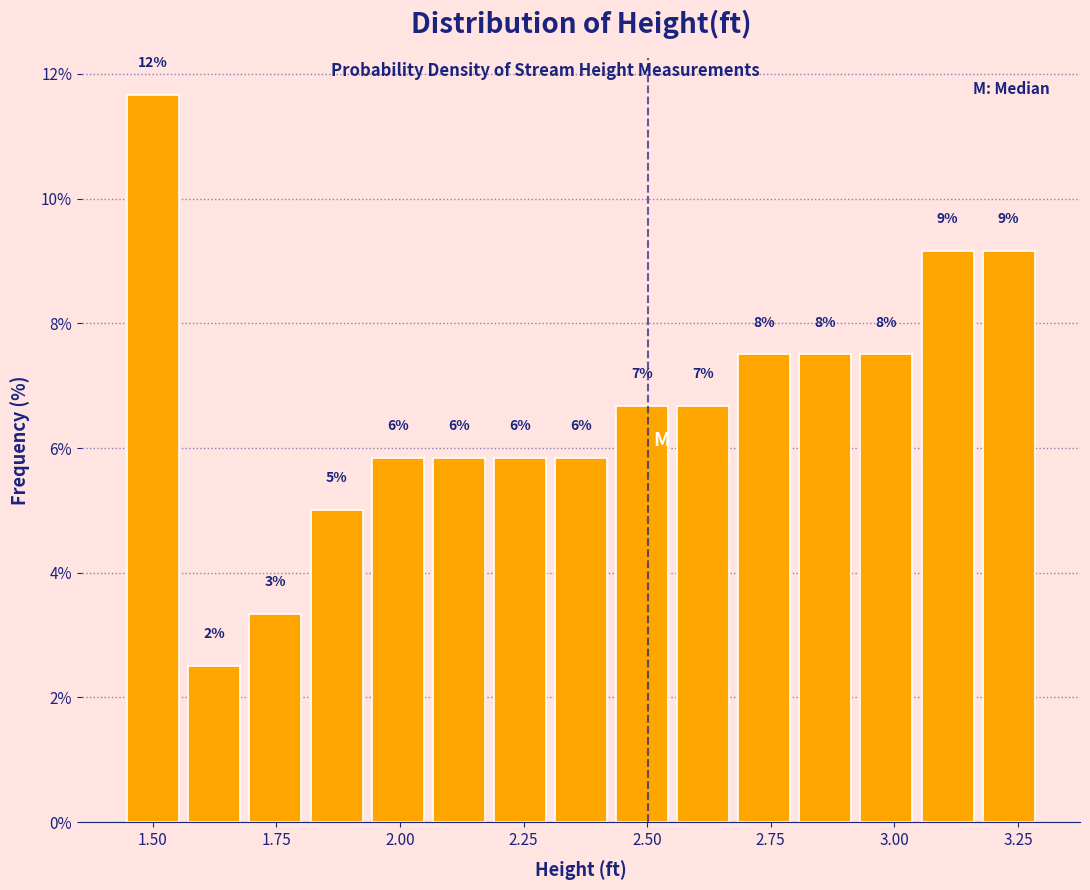

Around what value on the x-axis is the tallest bar? Give the approximate position of its centre, as read against the axis.

1.50